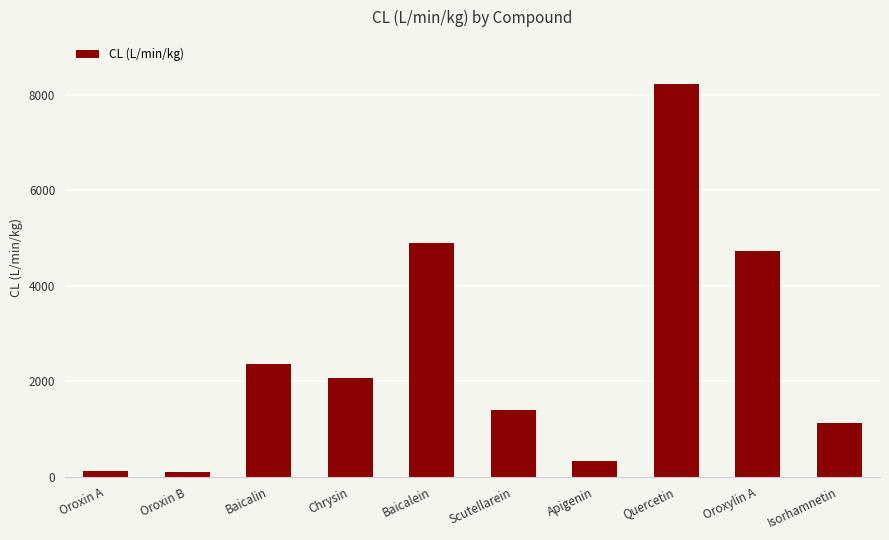

Which has a higher value, Chrysin or Baicalein?

Baicalein